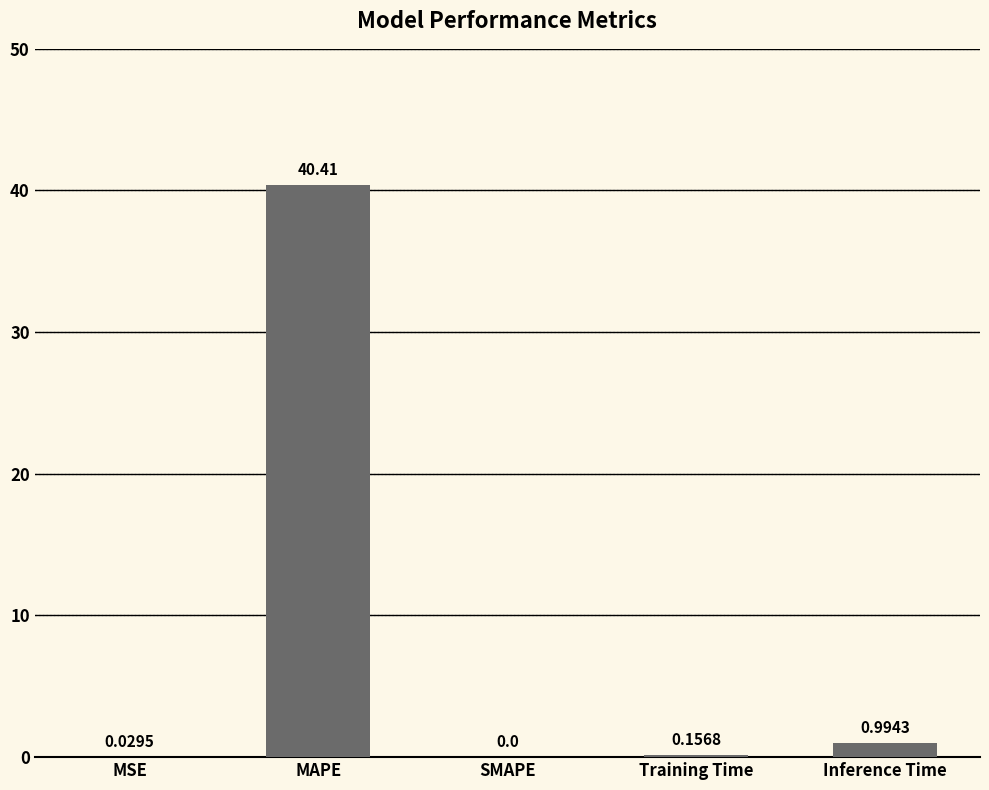

What is the greatest value displayed?

40.4